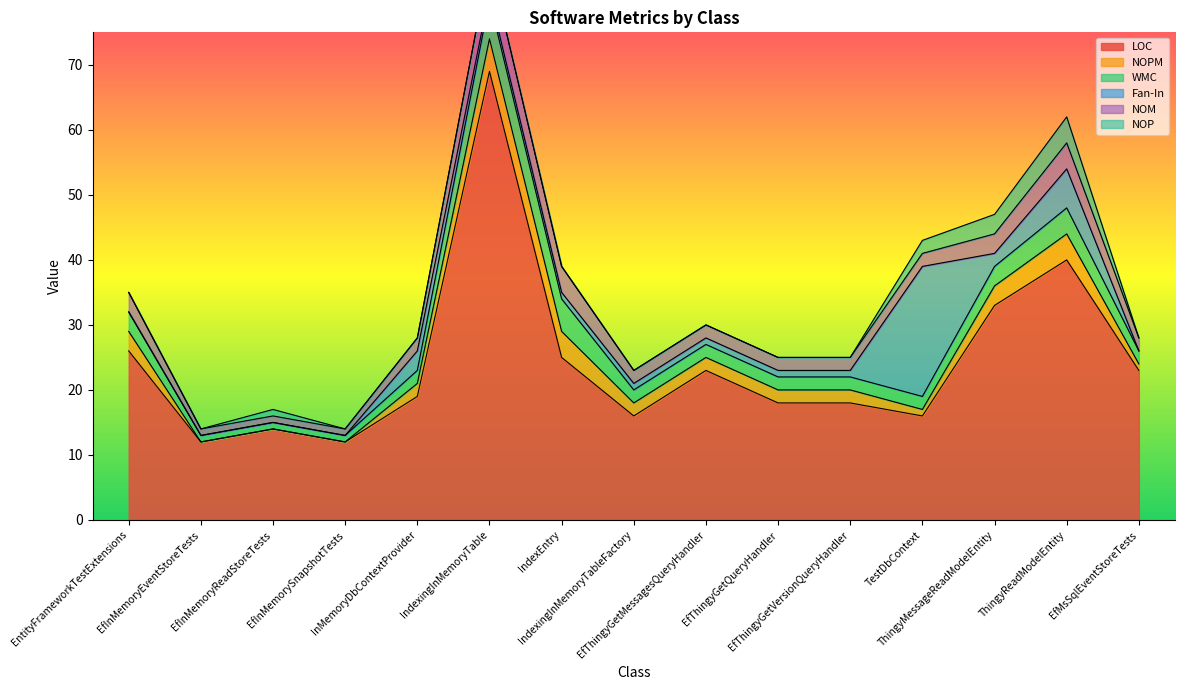

Where does the NOM series first go above 2?

EntityFrameworkTestExtensions